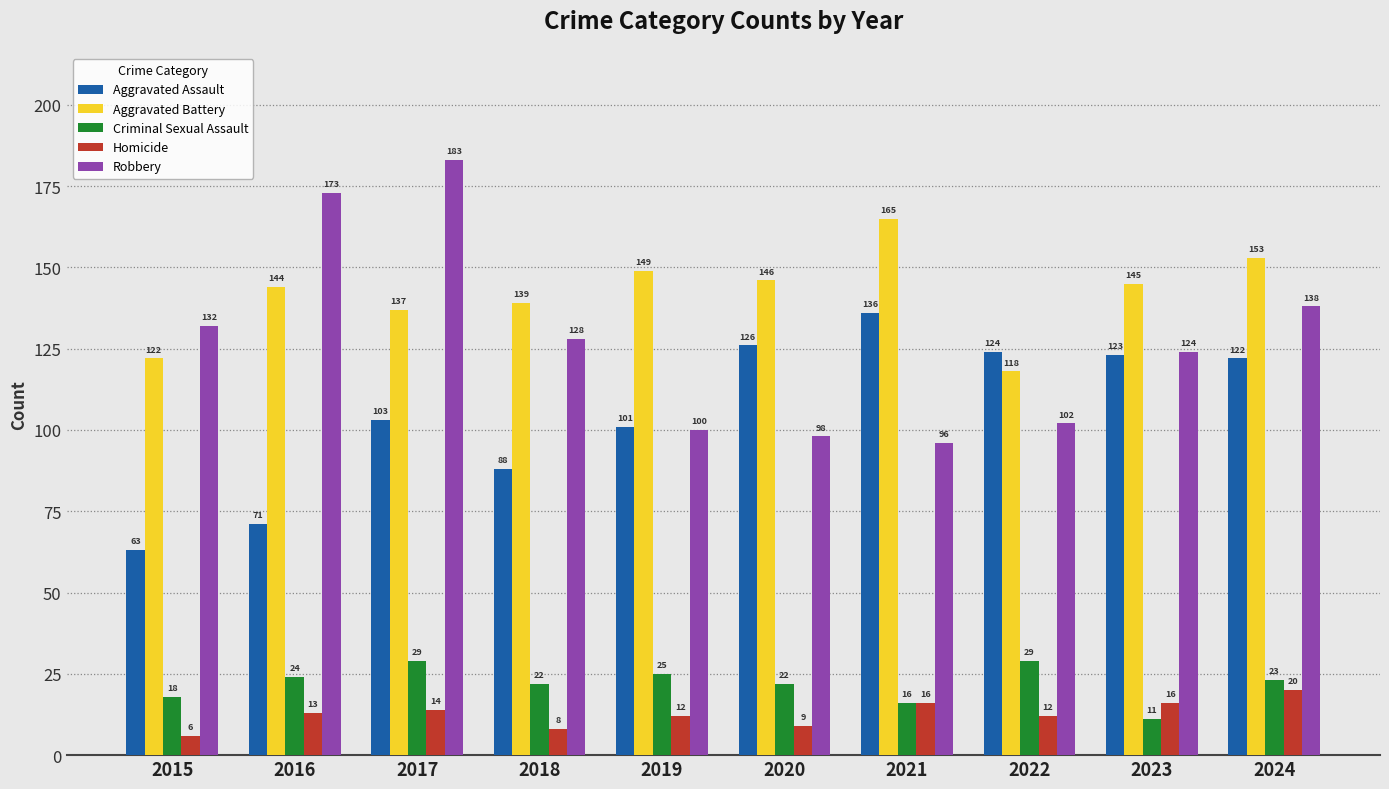

Where is Aggravated Battery nearest to the value 141?

2018